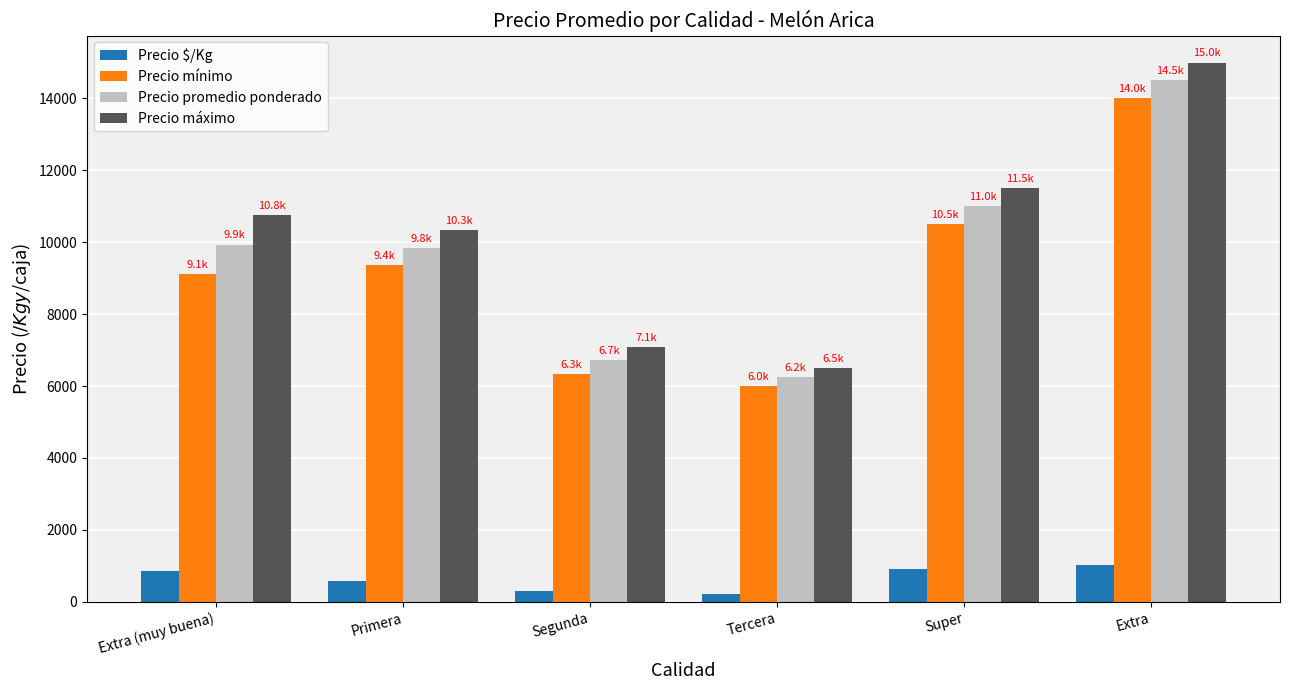

What is the average value of the Precio promedio ponderado series?

9708.9